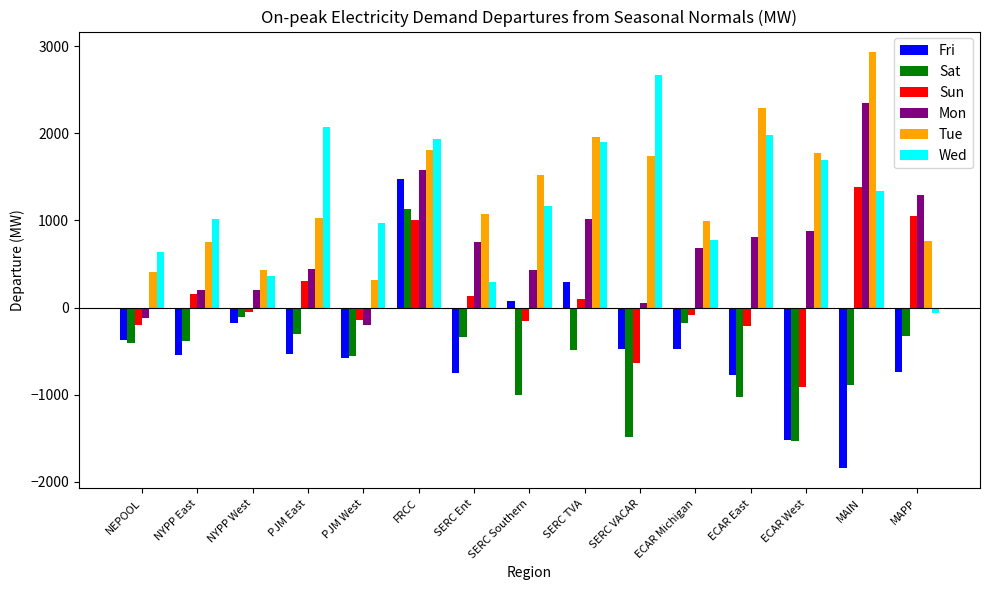

What is the total value across all series at MAIN?

5282.3